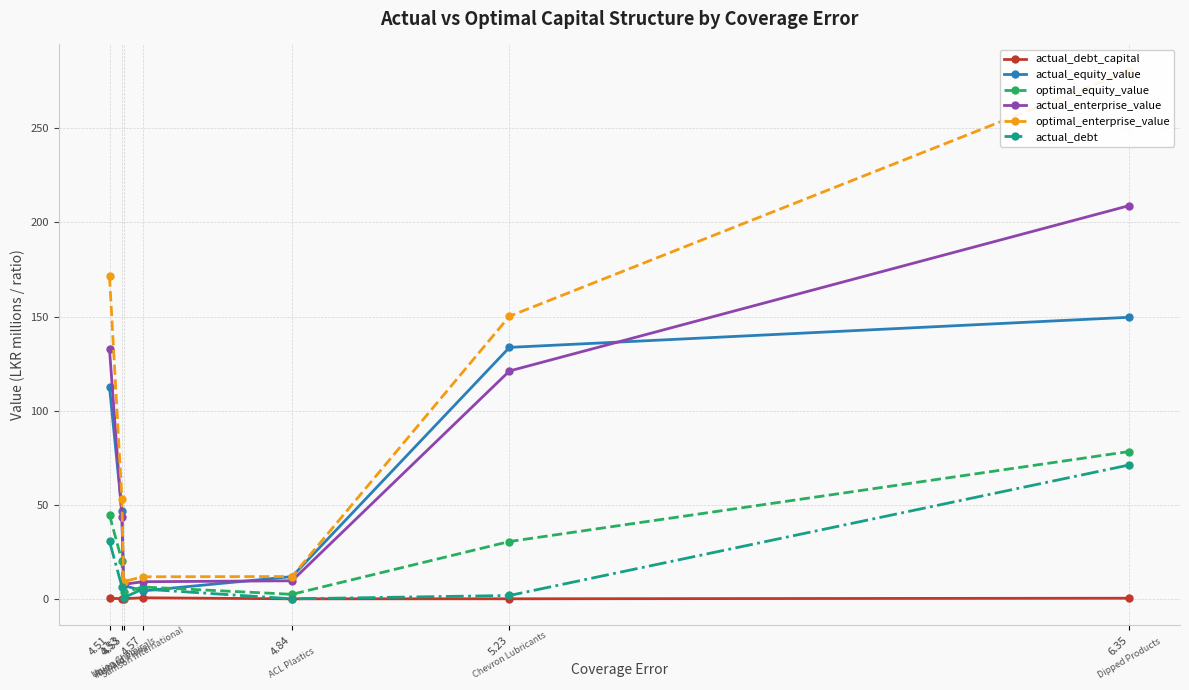

The optimal_enterprise_value series shows 68.8 at 4.51. True or false?

False